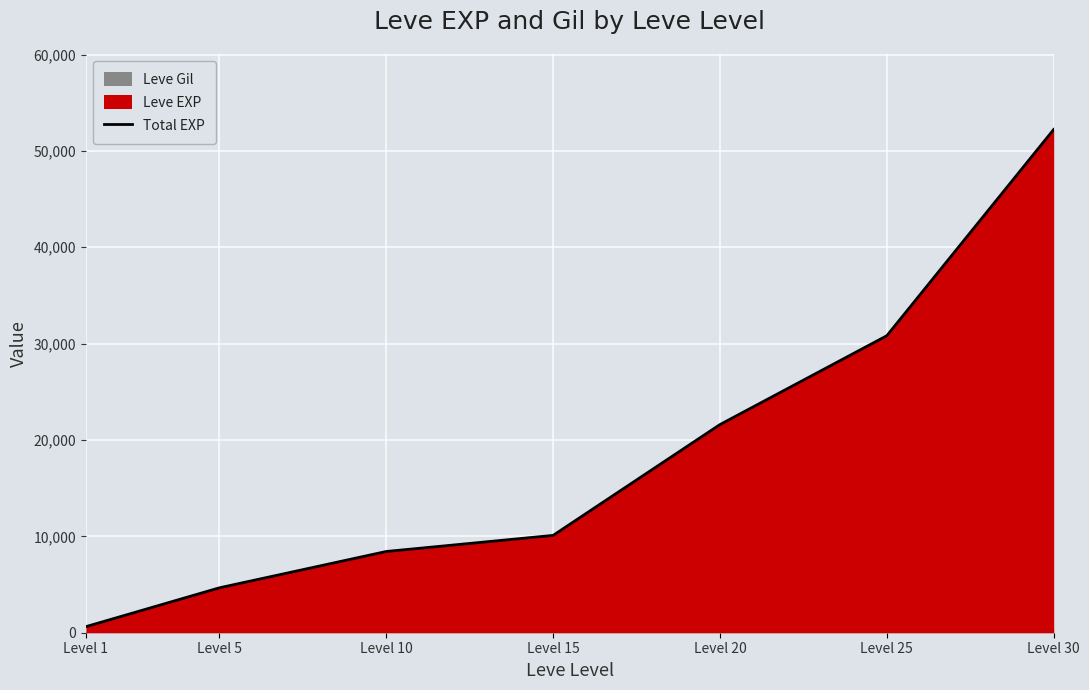

What is the sum of all values?

128460